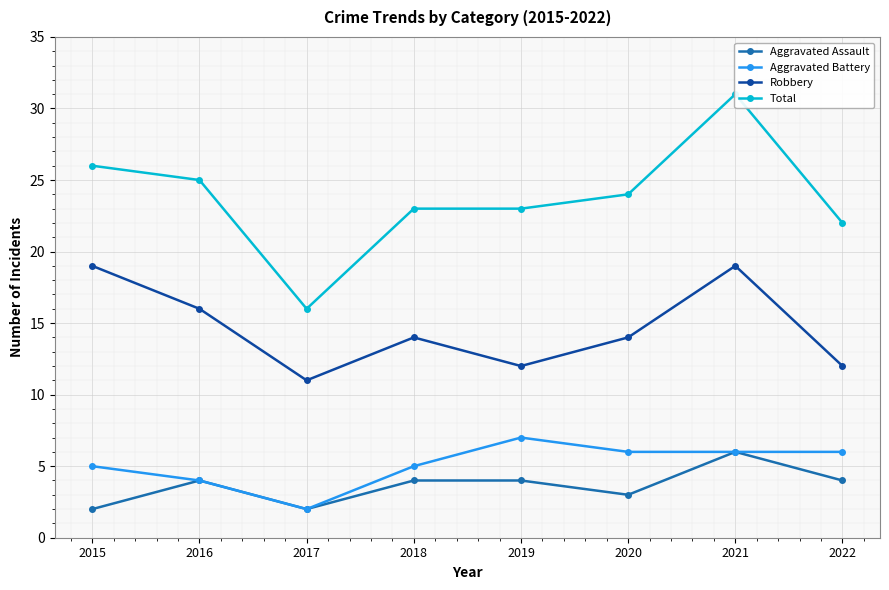

Where is the first local minimum for Aggravated Battery?

2017